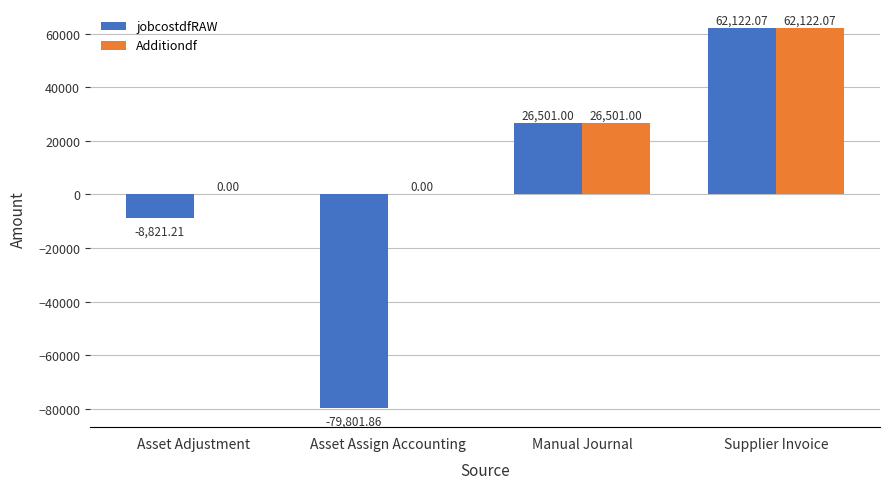

How many data points does each series have?

4